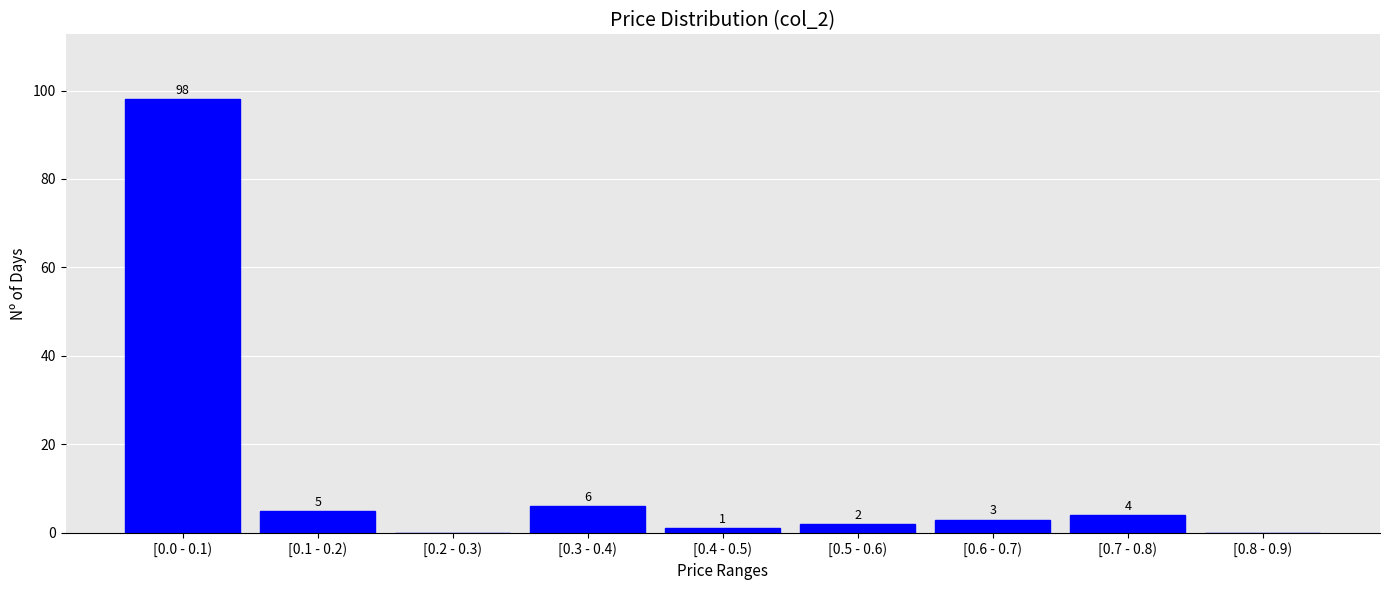

Reading left to right, list all the values displayed in this chart.

[0.0 - 0.1)=98	[0.1 - 0.2)=5	[0.2 - 0.3)=0	[0.3 - 0.4)=6	[0.4 - 0.5)=1	[0.5 - 0.6)=2	[0.6 - 0.7)=3	[0.7 - 0.8)=4	[0.8 - 0.9)=0